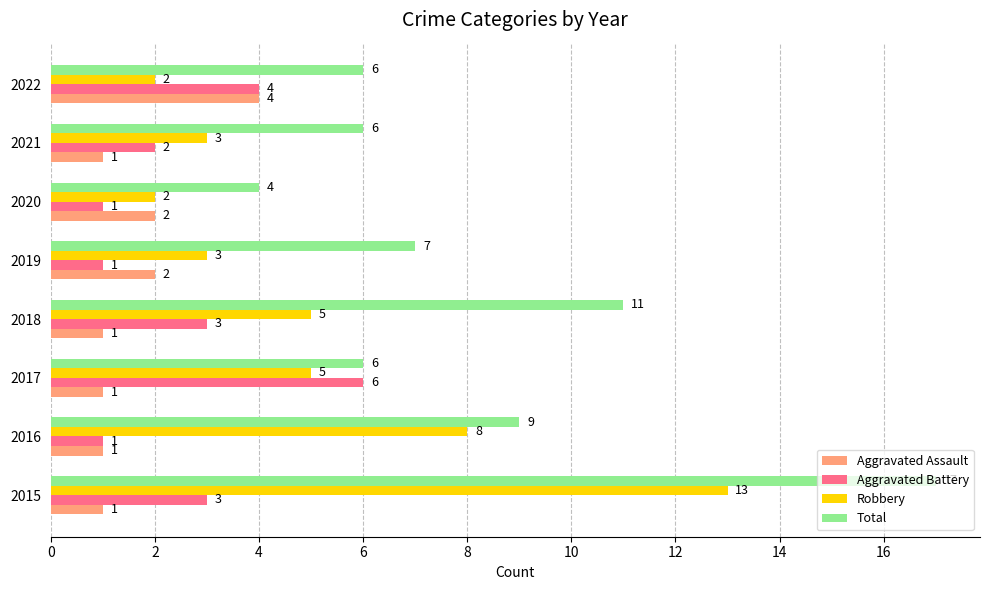

True or false: Aggravated Battery has a value of 3 at 2015.

True